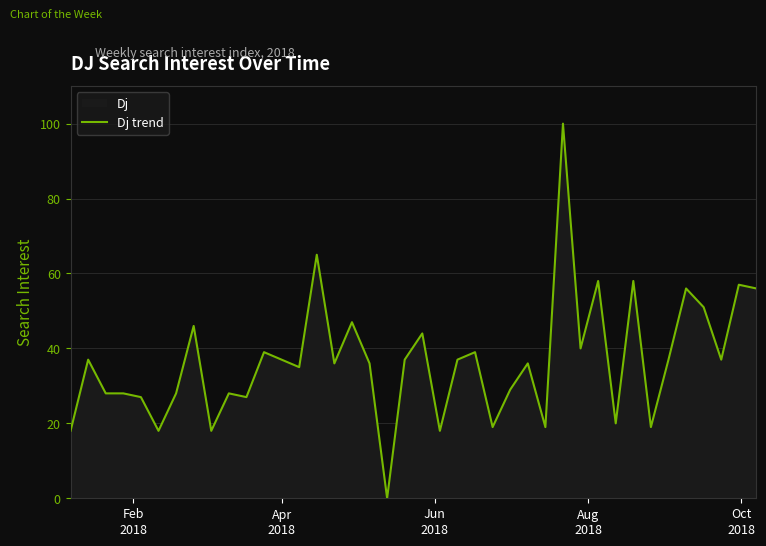

What is the sum of all values?

1465